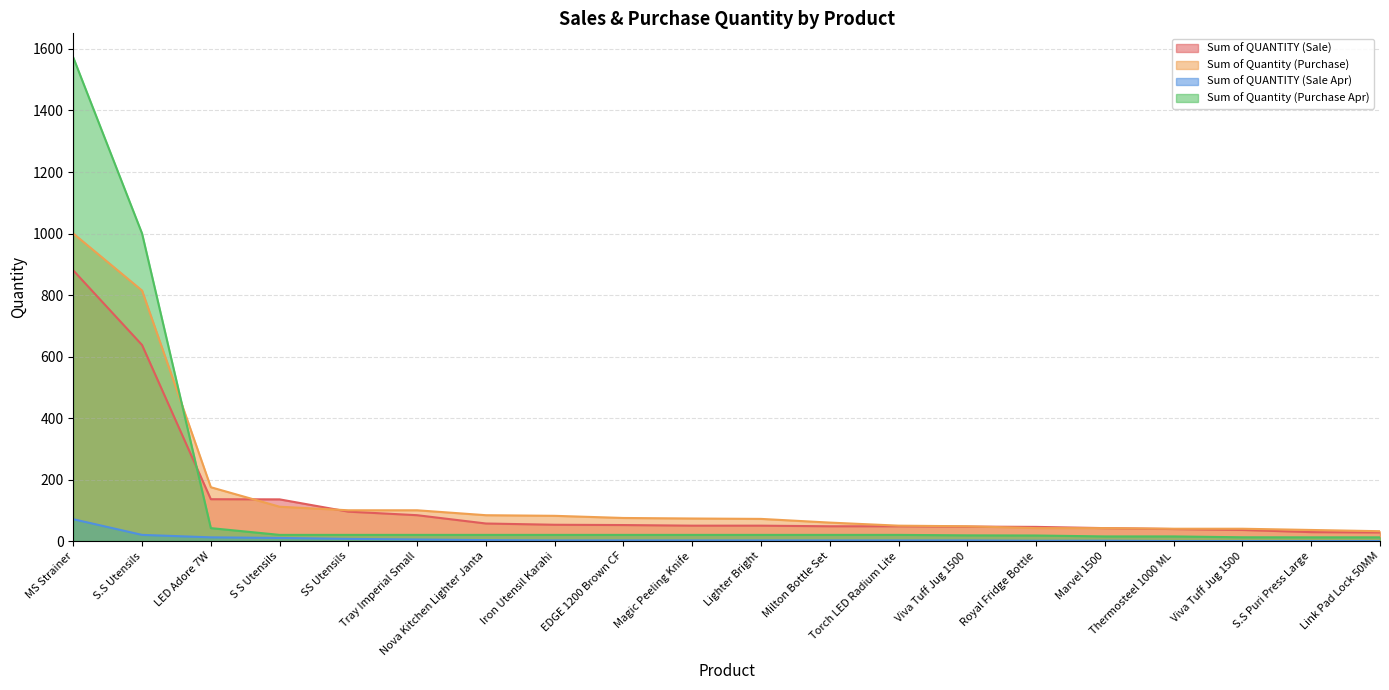

What are all the series names shown in the legend?

Sum of QUANTITY (Sale), Sum of Quantity (Purchase), Sum of QUANTITY (Sale Apr), Sum of Quantity (Purchase Apr)